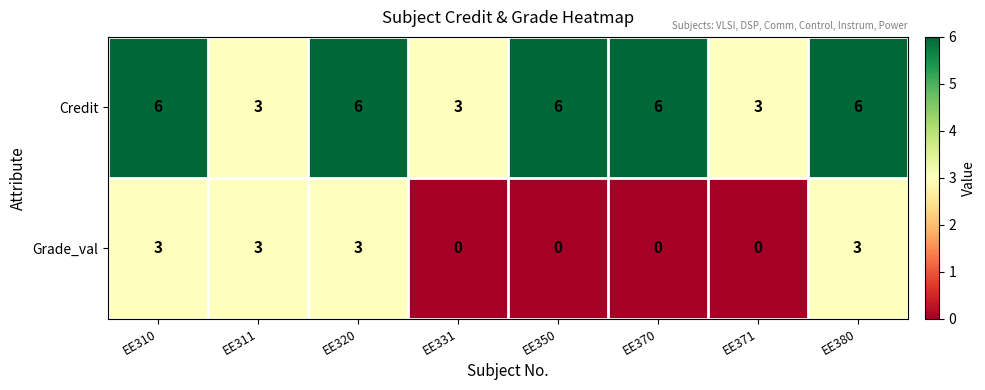

Count the number of data series in this chart.

2